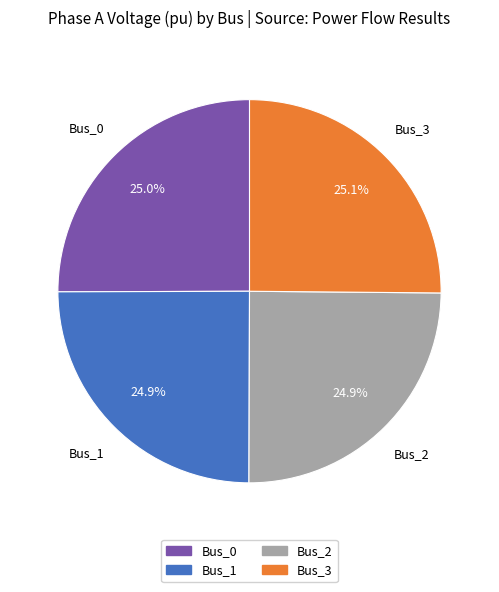

True or false: Bus_2 accounts for 25% of the total.

True